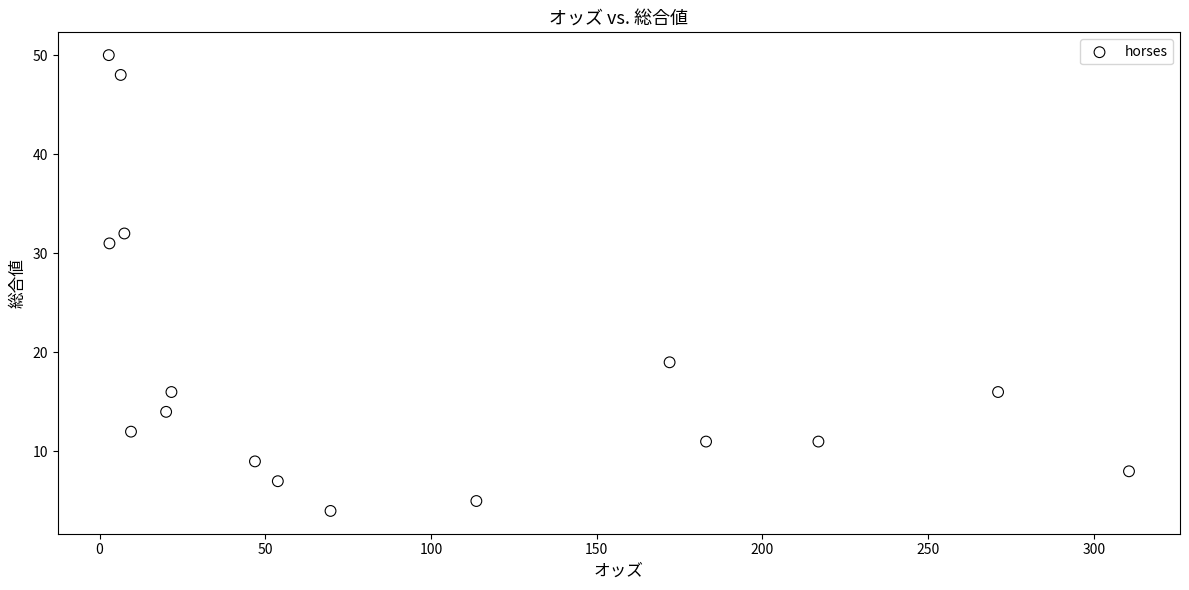

What Y value in the scatter plot is closest to 27?

31